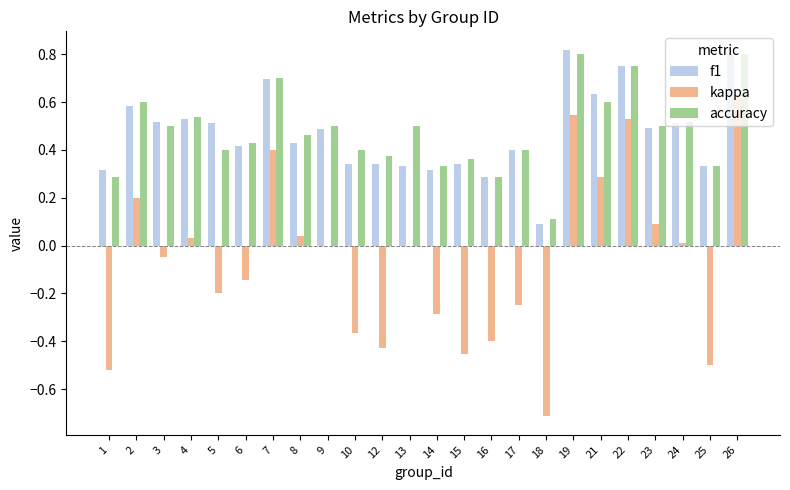

At which category does the chart reach its peak across all series?

19